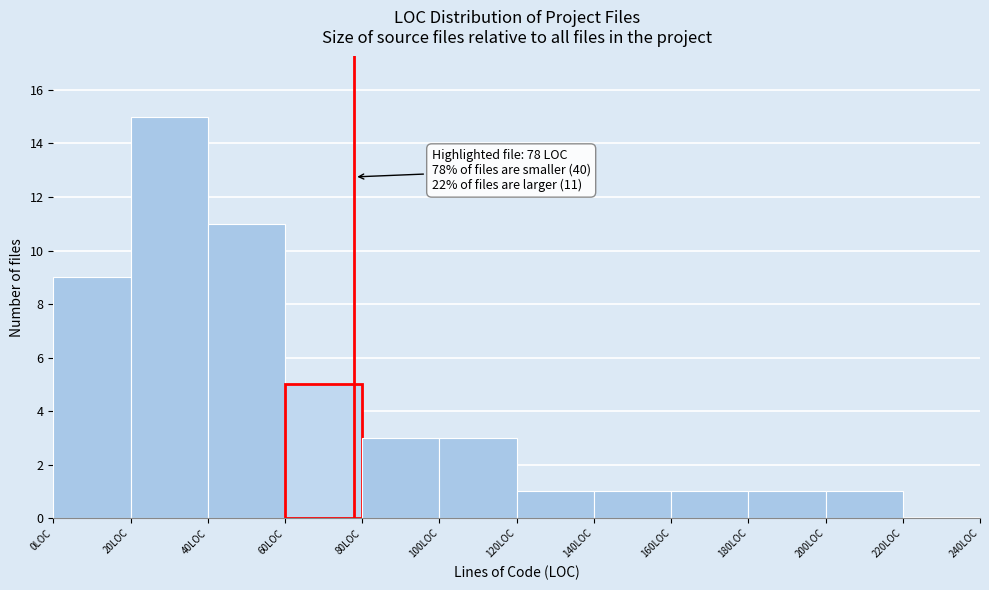

Over which range of the x-axis is the bar tallest?

20 to 40